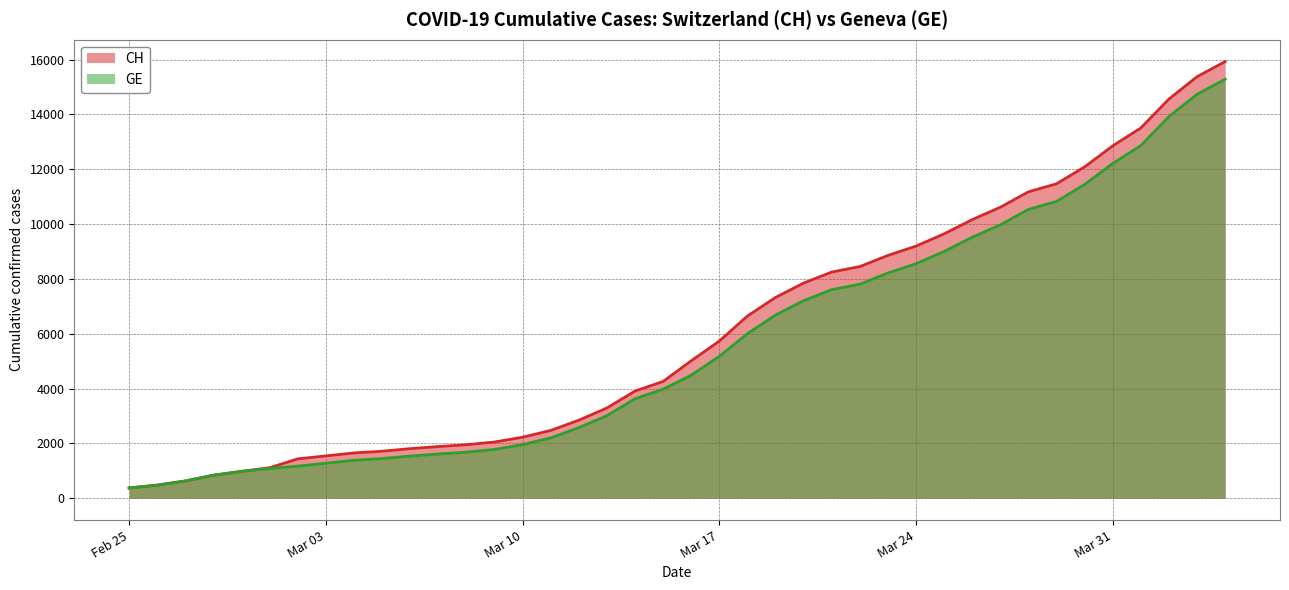

Reading left to right, transcribe all the data shown in this chart.

CH: 375	479	630	840	981	1113	1436	1544	1652	1715	1809	1885	1952	2051	2226	2472	2845	3291	3908	4259	5012	5731	6644	7323	7847	8249	8449	8855	9196	9642	10162	10613	11175	11467	12086	12852	13505	14561	15375	15926
GE: 375	479	630	840	981	1083	1171	1278	1384	1447	1538	1614	1681	1780	1955	2201	2574	3010	3627	3978	4485	5174	6002	6681	7205	7607	7807	8213	8554	9000	9520	9971	10533	10825	11444	12210	12863	13919	14733	15284